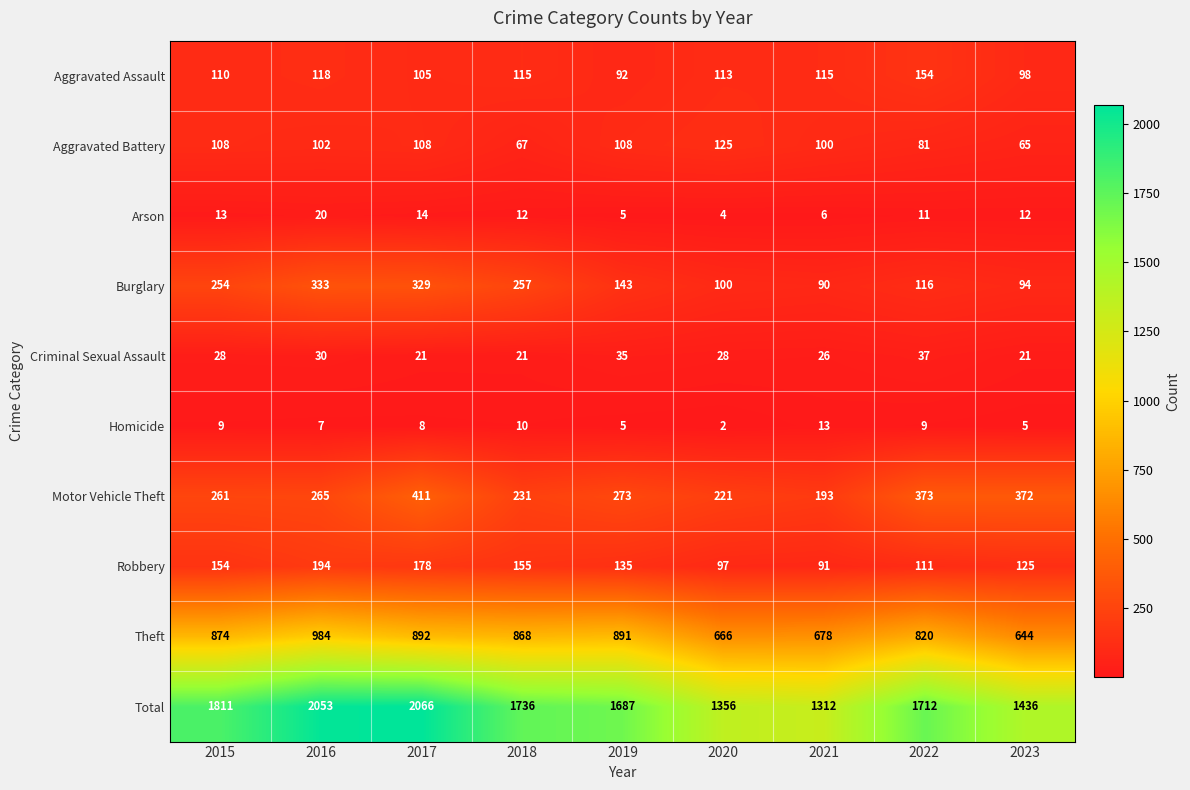

What is the average value of the Robbery series?

138